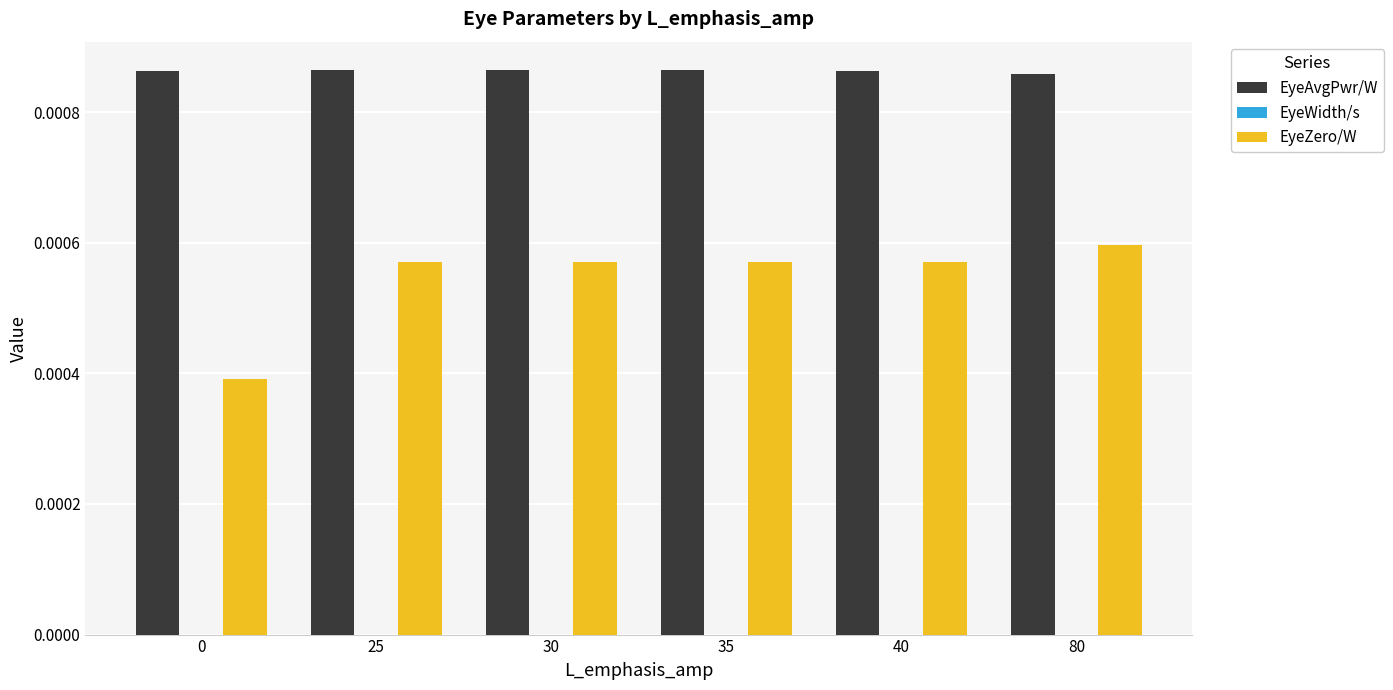

Which category has the highest value in the EyeZero/W series?

80